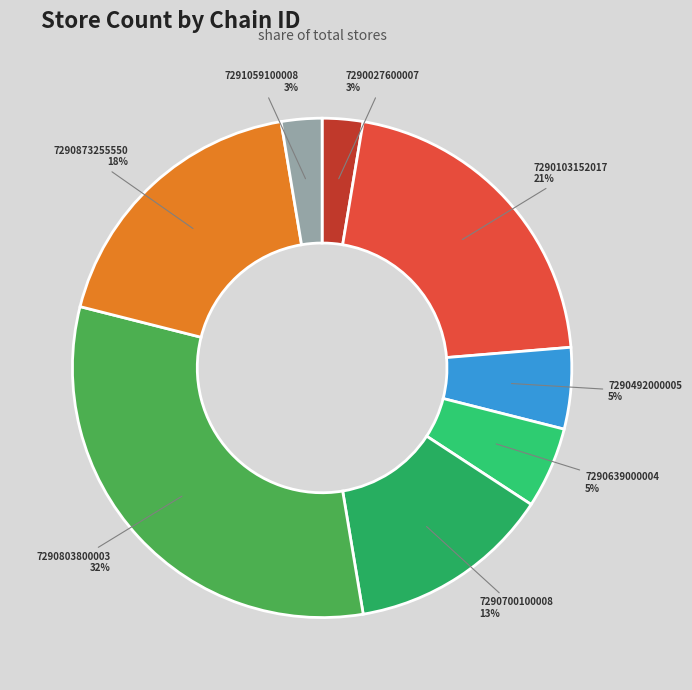

Which has a higher value, 7290700100008 or 7290027600007?

7290700100008